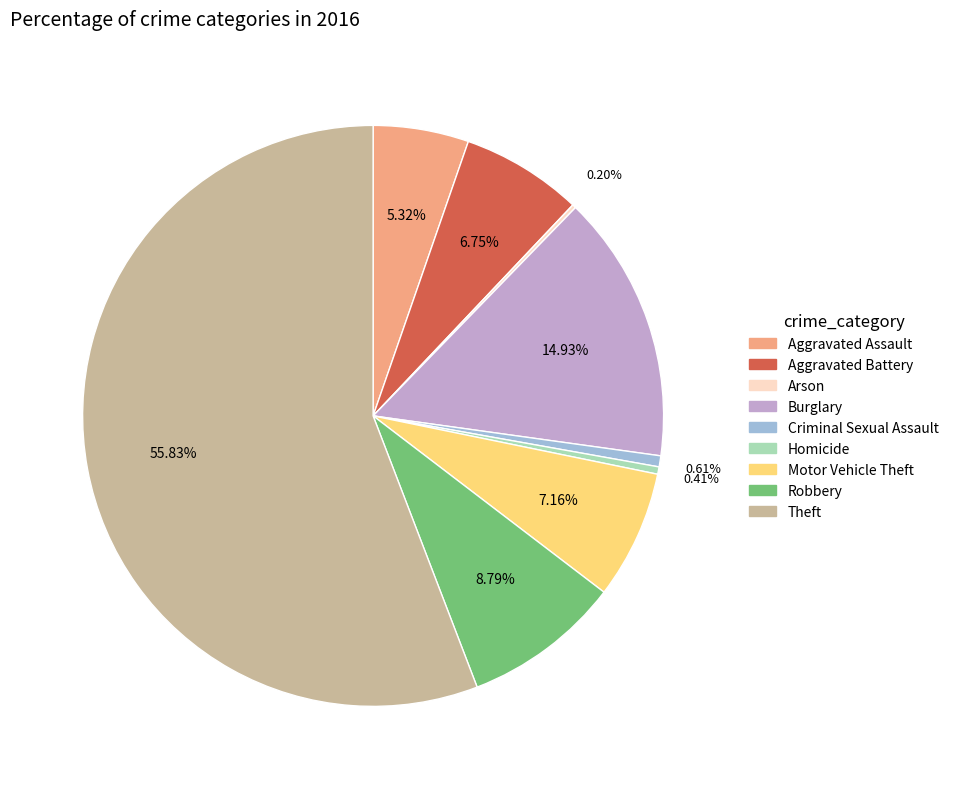

To the nearest percent, what is the difference between the Theft and Motor Vehicle Theft slice percentages?

49%